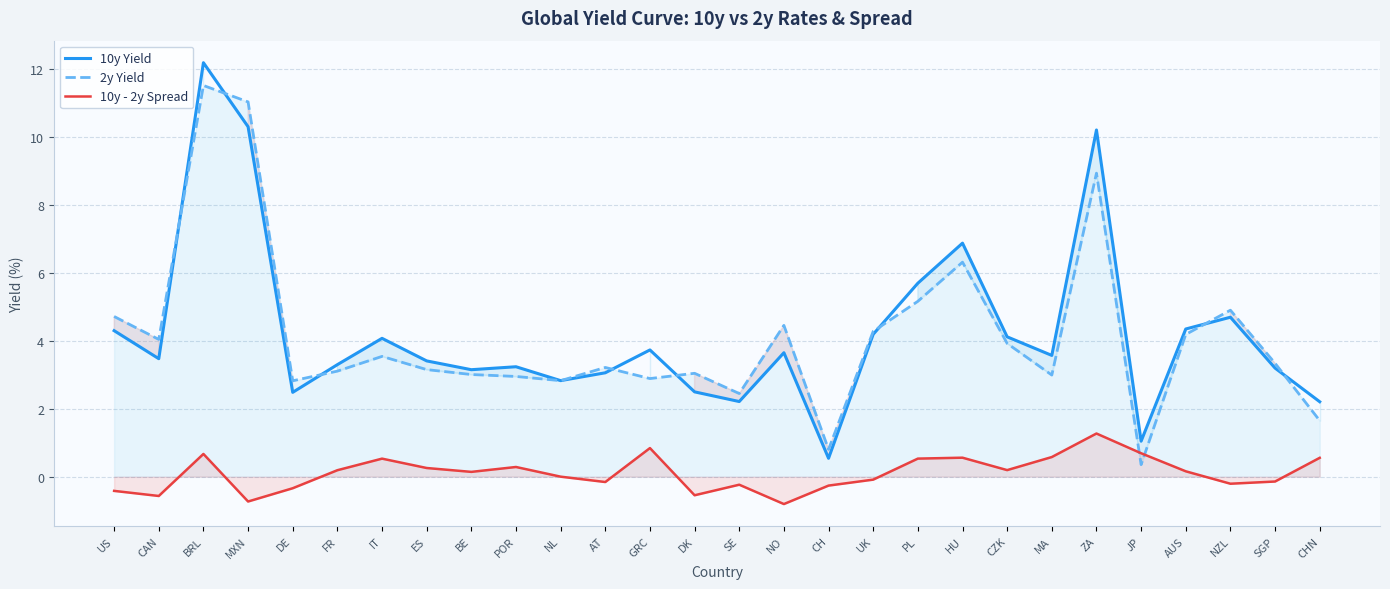

The value of 10y Yield at NO is 3.7. True or false?

True